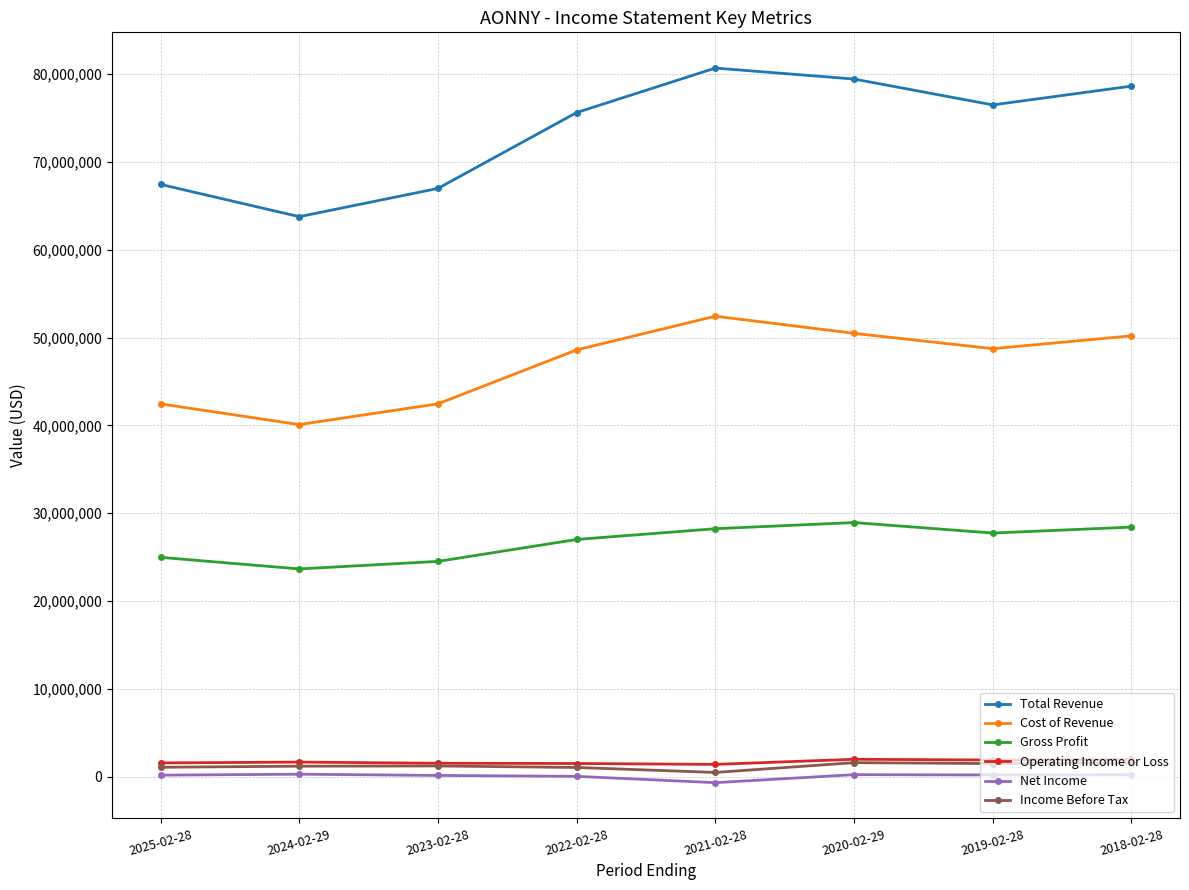

What is the highest value of the Cost of Revenue series?

52431200